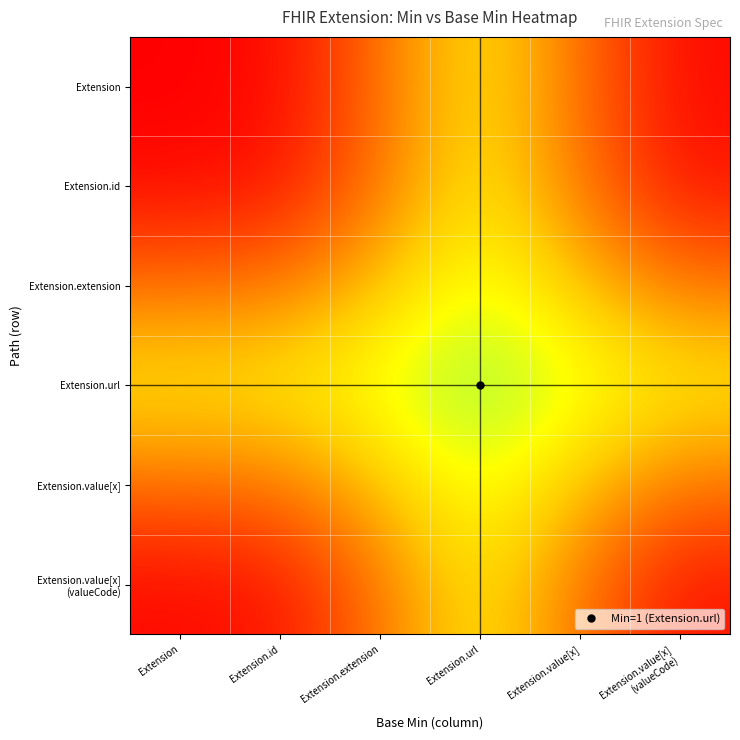

What is the difference between the highest and lowest values at Extension.value[x]
(valueCode)?

0.5